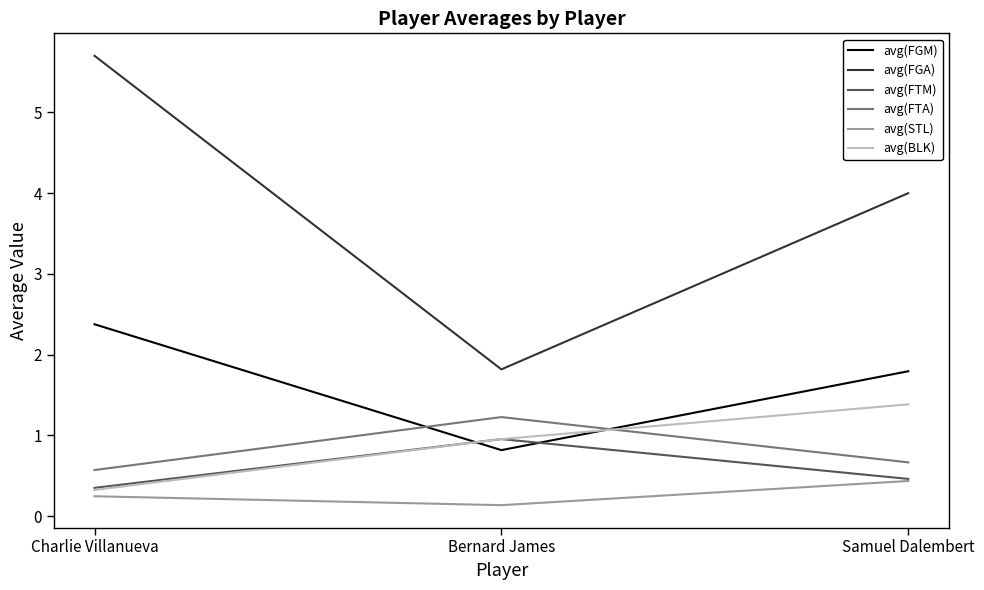

What is the difference between the highest and lowest values at Charlie Villanueva?

5.5